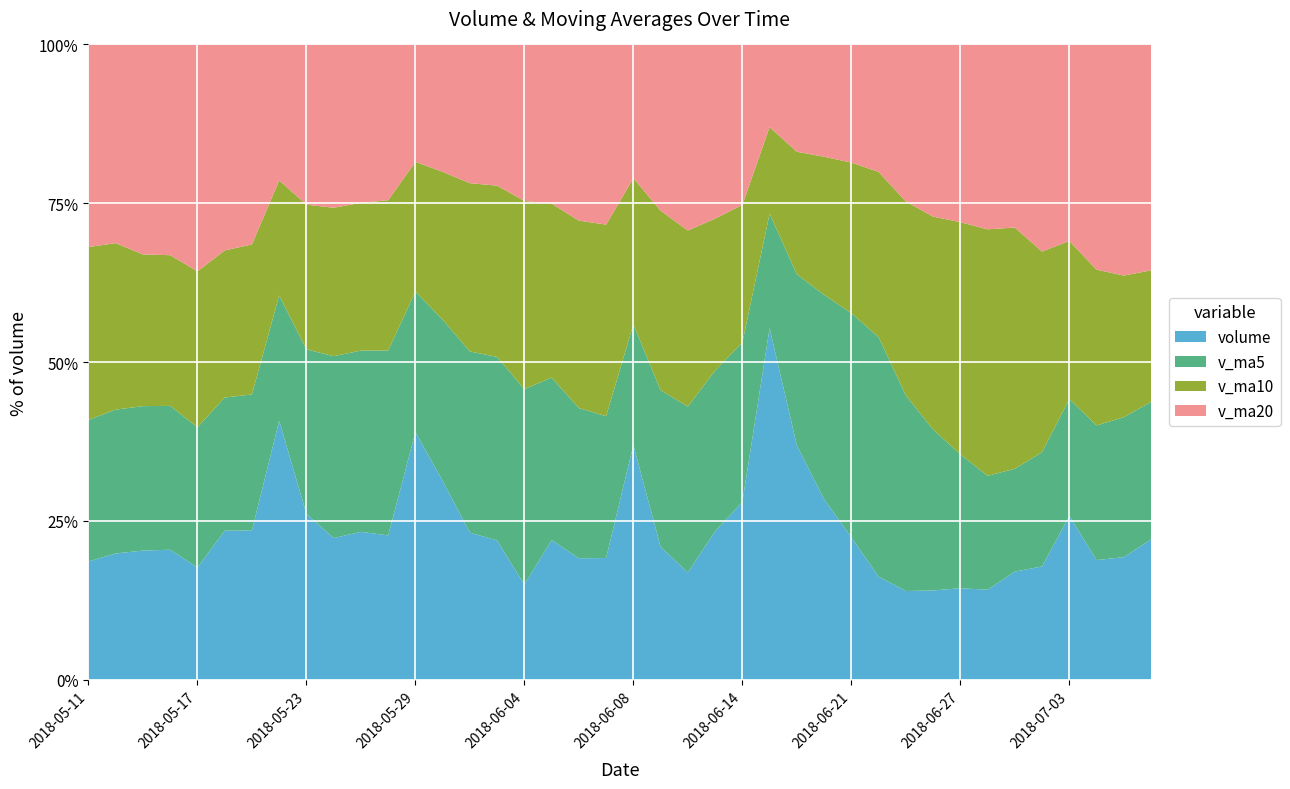

Reading right to left, transcribe all the data shown in this chart.

volume: 2018-05-11=35185.4	2018-05-14=37187.0	2018-05-15=35787.1	2018-05-16=34967.6	2018-05-17=27283.1	2018-05-18=38982.1	2018-05-21=38566.6	2018-05-22=98791.2	2018-05-23=51414.7	2018-05-24=42014.1	2018-05-25=45026.7	2018-05-28=43865.2	2018-05-29=99222.1	2018-05-30=75397.8	2018-05-31=51087.8	2018-06-01=48271.4	2018-06-04=29520.9	2018-06-05=42407.7	2018-06-06=33026.2	2018-06-07=31725.1	2018-06-08=87023.4	2018-06-11=39748.8	2018-06-12=28432.4	2018-06-13=42382.4	2018-06-14=56671.4	2018-06-15=266263.9	2018-06-19=148619.3	2018-06-20=110371.2	2018-06-21=84674.1	2018-06-22=57529.2	2018-06-25=40000.7	2018-06-26=36526.8	2018-06-27=34596.8	2018-06-28=31648.7	2018-06-29=38005.4	2018-07-02=34844.2	2018-07-03=54127.9	2018-07-04=34279.2	2018-07-05=34253.0	2018-07-06=40380.6
v_ma5: 2018-05-11=42124.0	2018-05-14=42366.0	2018-05-15=40024.9	2018-05-16=38694.5	2018-05-17=34082.0	2018-05-18=34841.4	2018-05-21=35117.3	2018-05-22=47718.1	2018-05-23=51007.5	2018-05-24=53953.7	2018-05-25=55162.6	2018-05-28=56222.3	2018-05-29=56308.5	2018-05-30=61105.2	2018-05-31=62919.9	2018-06-01=63568.8	2018-06-04=60700.0	2018-06-05=49337.1	2018-06-06=40862.8	2018-06-07=36990.2	2018-06-08=44740.7	2018-06-11=46786.2	2018-06-12=43991.2	2018-06-13=45862.4	2018-06-14=50851.7	2018-06-15=86699.8	2018-06-19=108473.9	2018-06-20=124861.6	2018-06-21=133320.0	2018-06-22=133491.5	2018-06-25=88238.9	2018-06-26=65820.4	2018-06-27=50665.5	2018-06-28=40060.4	2018-06-29=36155.7	2018-07-02=35124.4	2018-07-03=38644.6	2018-07-04=38581.1	2018-07-05=39101.9	2018-07-06=39577.0
v_ma10: 2018-05-11=51436.8	2018-05-14=49036.8	2018-05-15=42037.3	2018-05-16=40542.7	2018-05-17=37940.3	2018-05-18=38482.7	2018-05-21=38741.6	2018-05-22=43871.5	2018-05-23=44851.0	2018-05-24=44017.9	2018-05-25=45002.0	2018-05-28=45669.8	2018-05-29=52013.3	2018-05-30=56056.3	2018-05-31=58436.8	2018-06-01=59365.7	2018-06-04=58461.2	2018-06-05=52822.8	2018-06-06=50984.0	2018-06-07=49955.1	2018-06-08=54154.7	2018-06-11=53743.1	2018-06-12=46664.1	2018-06-13=43362.6	2018-06-14=43921.0	2018-06-15=65720.2	2018-06-19=77630.1	2018-06-20=84426.4	2018-06-21=89591.2	2018-06-22=92171.6	2018-06-25=87469.3	2018-06-26=87147.1	2018-06-27=87763.6	2018-06-28=86690.2	2018-06-29=84823.6	2018-07-02=61681.6	2018-07-03=52232.5	2018-07-04=44623.3	2018-07-05=39581.2	2018-07-06=37866.3
v_ma20: 2018-05-11=60279.7	2018-05-14=58522.6	2018-05-15=58198.3	2018-05-16=56690.2	2018-05-17=55156.7	2018-05-18=53894.0	2018-05-21=51647.6	2018-05-22=51828.7	2018-05-23=49673.8	2018-05-24=48442.7	2018-05-25=48219.4	2018-05-28=47353.3	2018-05-29=47025.3	2018-05-30=48299.5	2018-05-31=48188.6	2018-06-01=48924.2	2018-06-04=48601.4	2018-06-05=48347.2	2018-06-06=47917.5	2018-06-07=46986.5	2018-06-08=49578.4	2018-06-11=49706.5	2018-06-12=49338.7	2018-06-13=49709.5	2018-06-14=51178.9	2018-06-15=62543.0	2018-06-19=68045.6	2018-06-20=68624.6	2018-06-21=70287.6	2018-06-22=71063.3	2018-06-25=70812.0	2018-06-26=70445.1	2018-06-27=67213.9	2018-06-28=65026.4	2018-06-29=64372.3	2018-07-02=63700.9	2018-07-03=64931.3	2018-07-04=64524.8	2018-07-05=64586.2	2018-07-06=65019.0